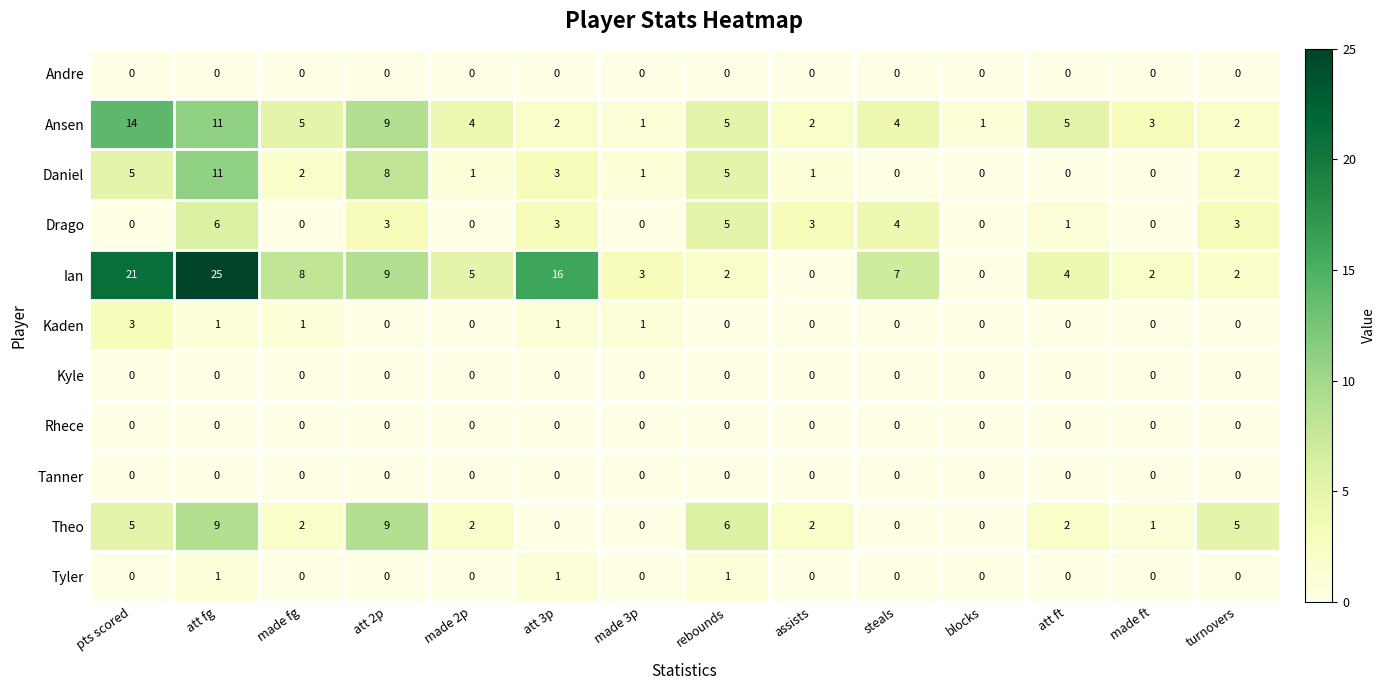

Which category has the highest value in the Drago series?

att fg